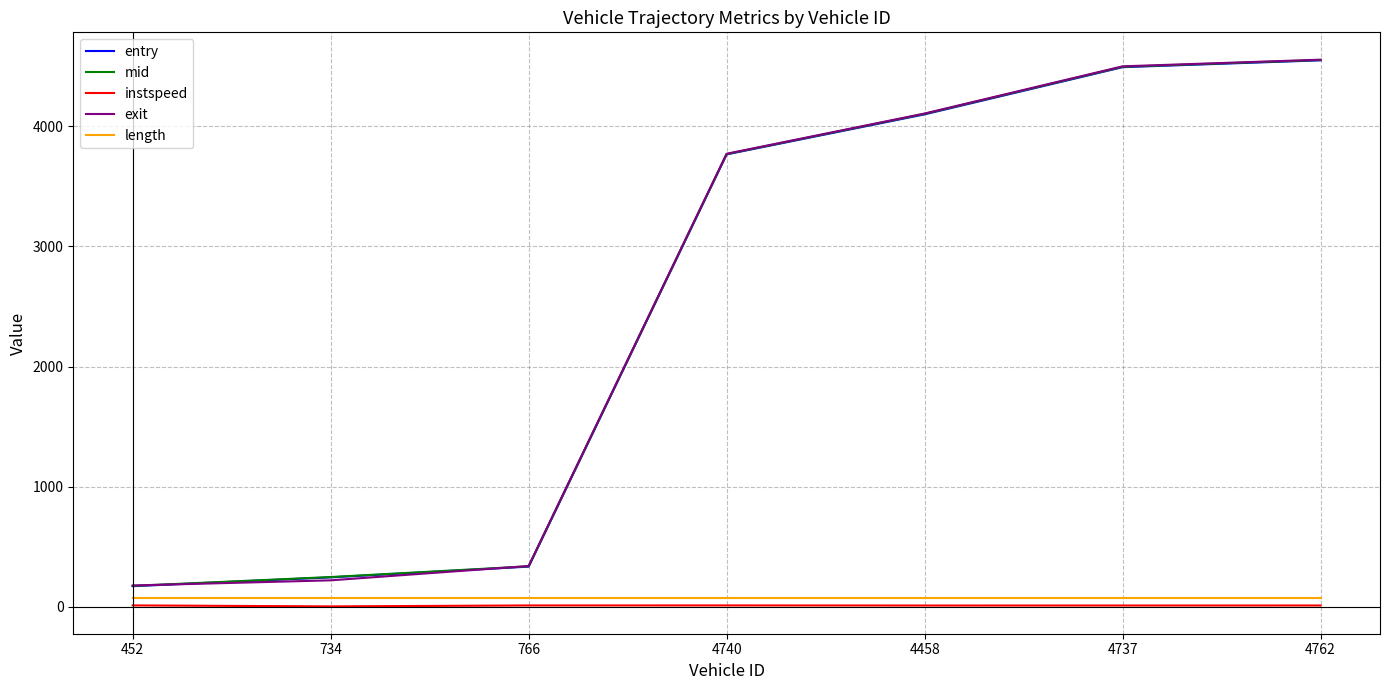

Which series has the widest spread of values?

mid